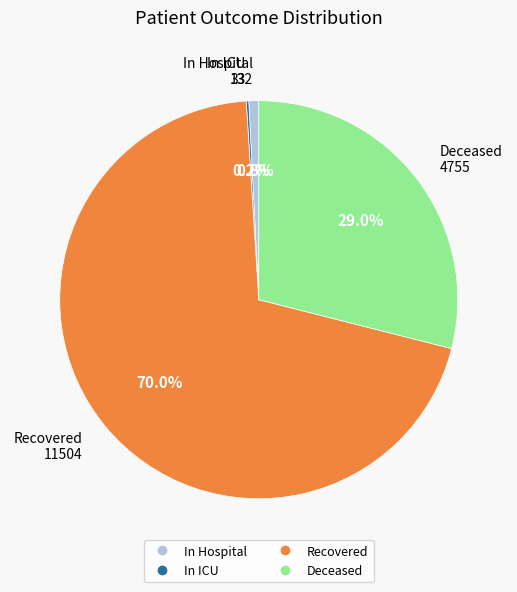

Approximately how many times larger is the value at Deceased compared to Recovered?

0.4